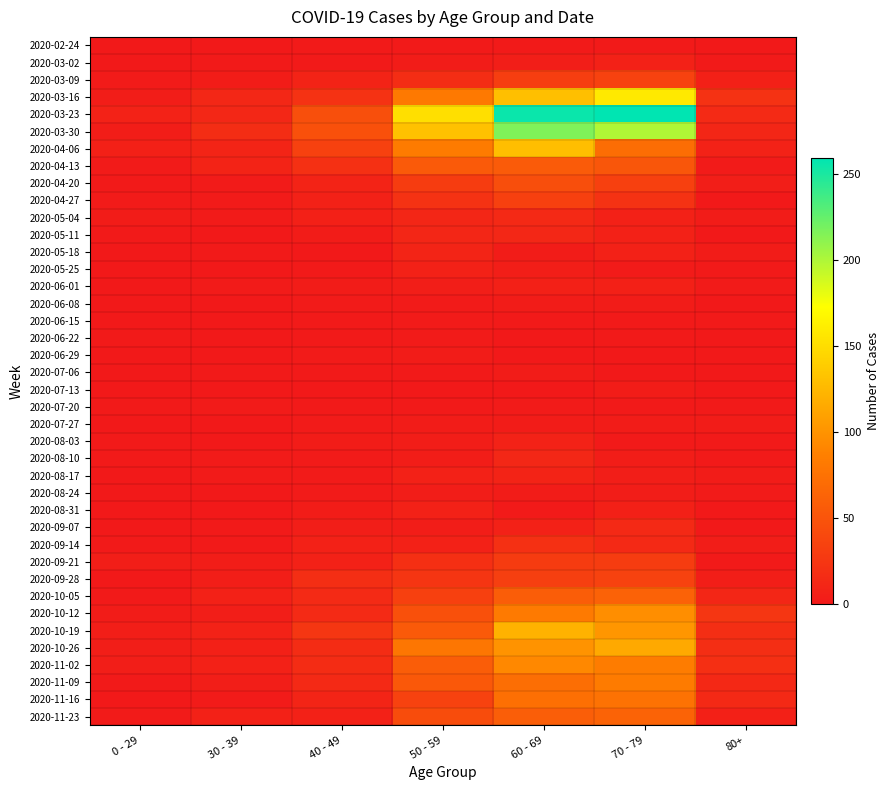

Which label corresponds to the largest value in the chart?

70 - 79